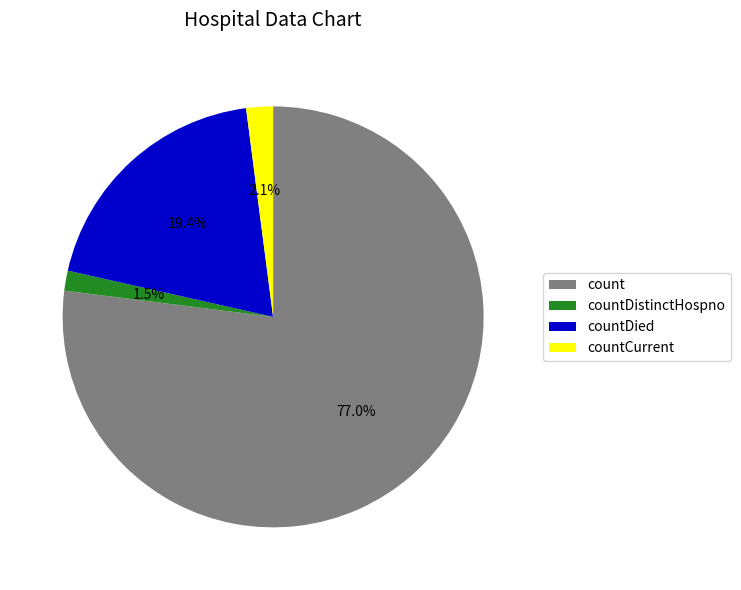

What is the largest slice in the pie chart?

count